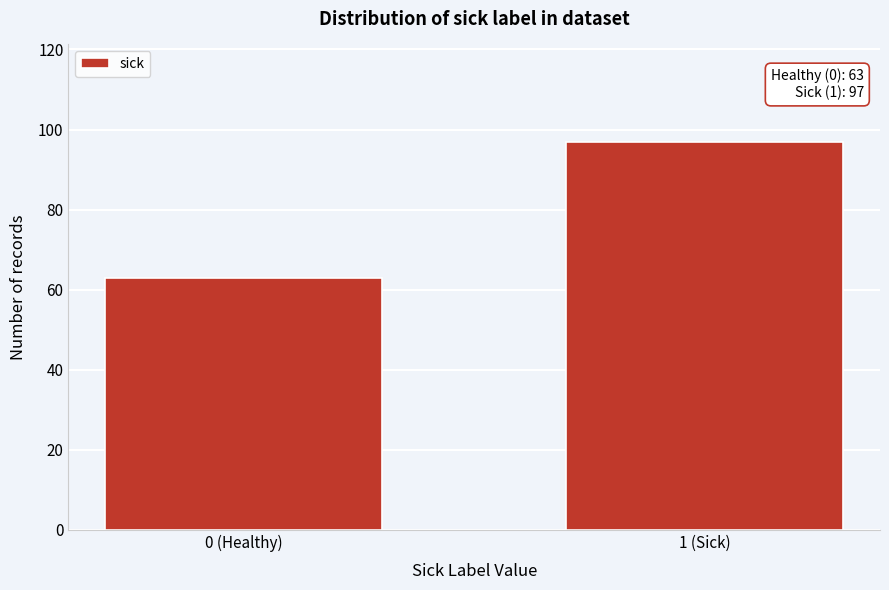

Reading left to right, what are all the values shown in this chart?

63	97